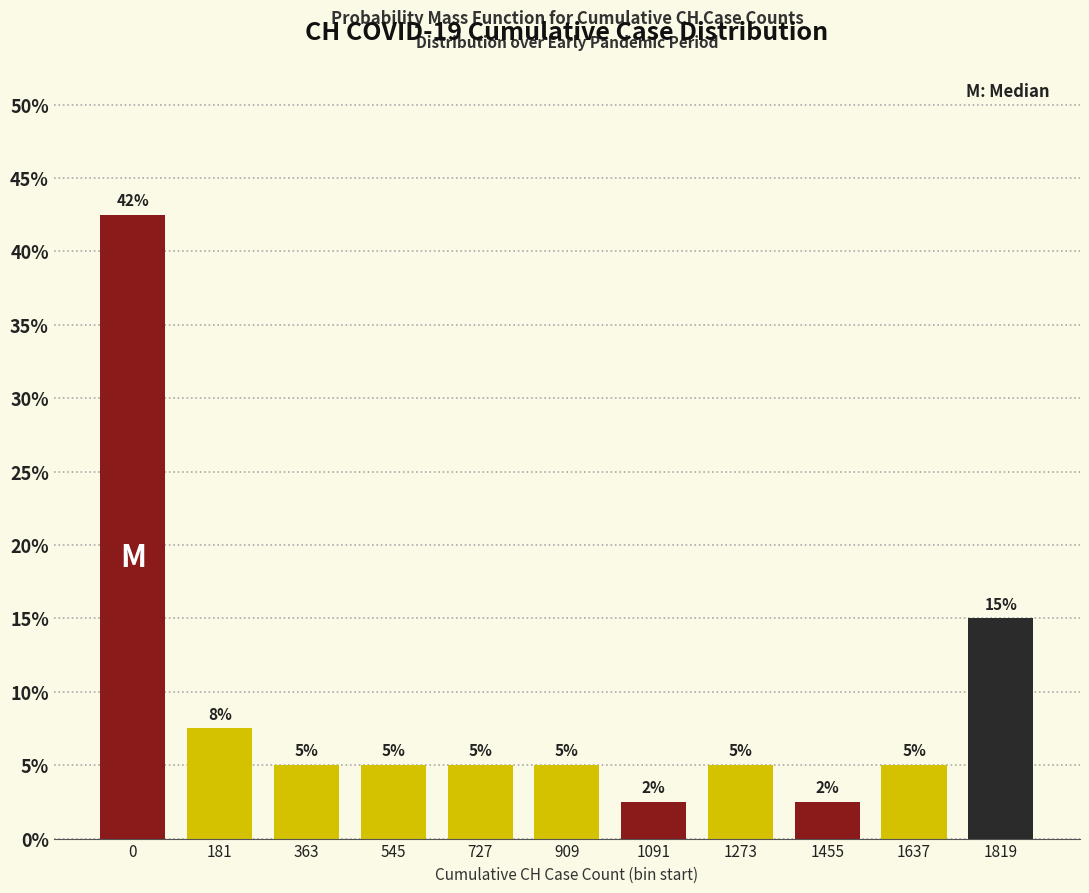

What is the difference between the maximum and minimum values?

40.0